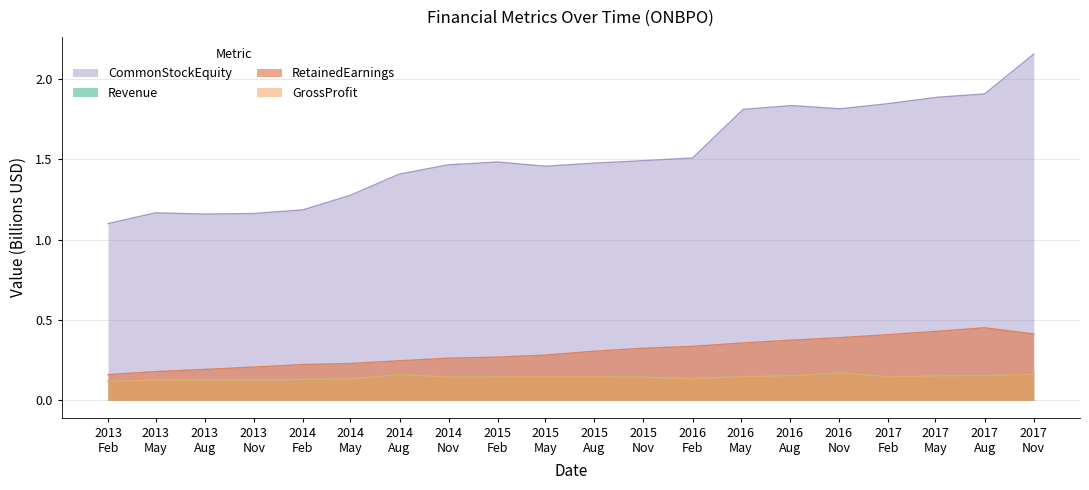

What is the value of the RetainedEarnings point at the 14th from the left?

0.4